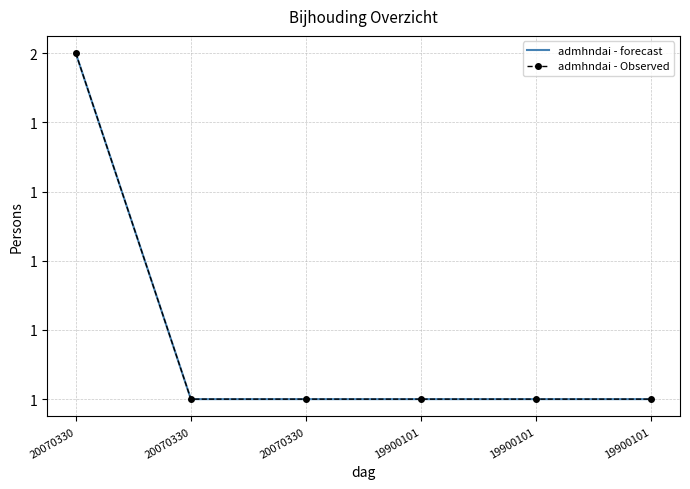

What is the approximate value of admhndai - forecast at 19900101?

1